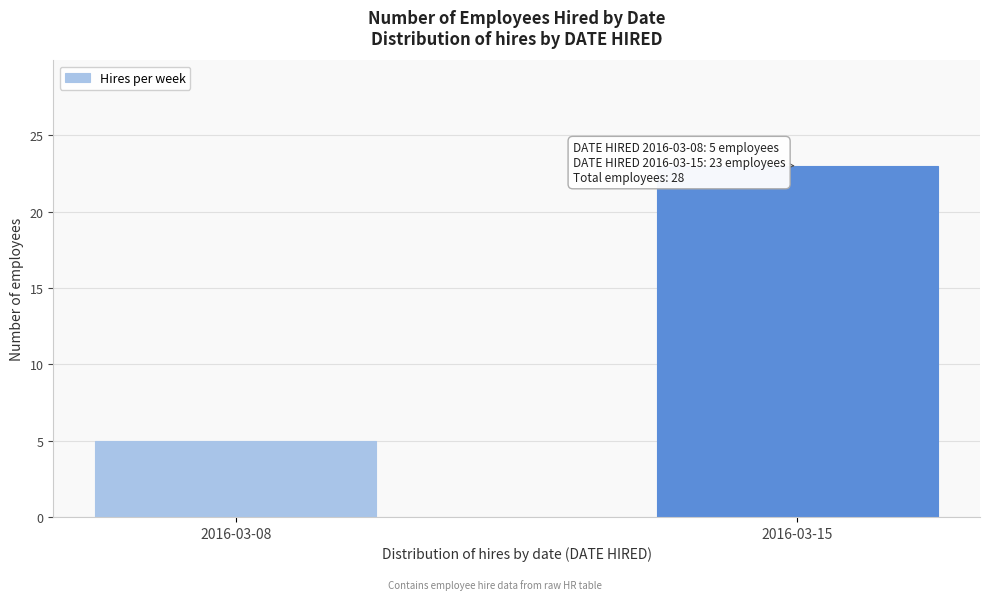

Reading right to left, extract all data points from this chart.

2016-03-15=23	2016-03-08=5